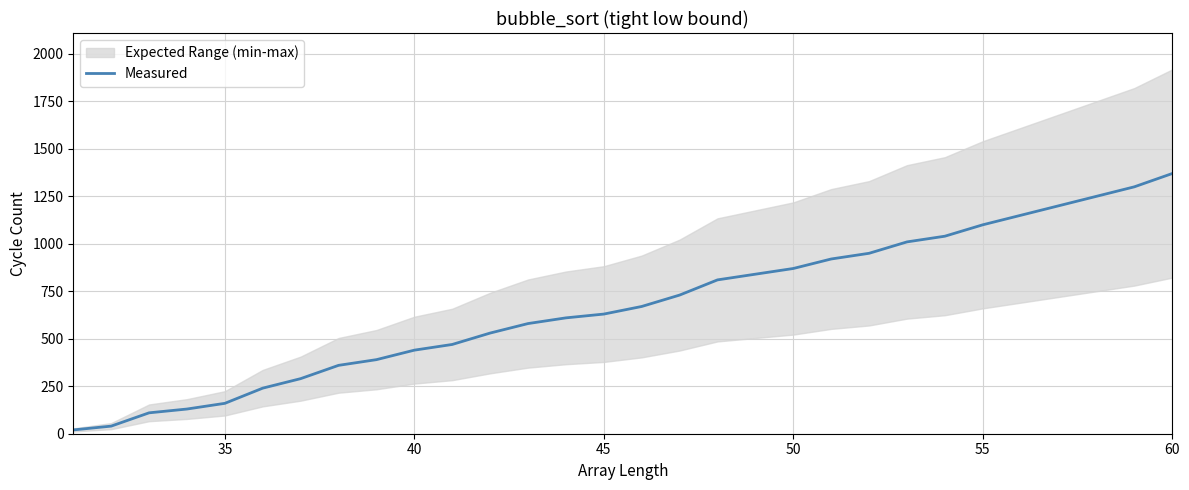

Is it true that Measured equals 870 at 50?

True